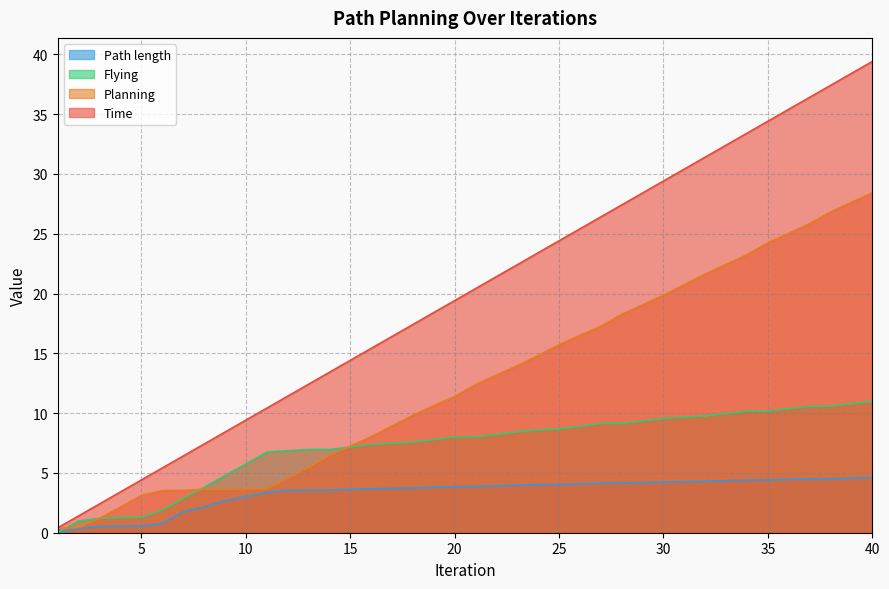

Reading left to right, extract all data points from this chart.

Time: 0.4	1.4	2.4	3.4	4.4	5.4	6.4	7.4	8.4	9.4	10.4	11.4	12.4	13.4	14.4	15.4	16.4	17.4	18.4	19.4	20.4	21.4	22.4	23.4	24.4	25.4	26.4	27.4	28.4	29.4	30.4	31.4	32.4	33.4	34.4	35.4	36.4	37.4	38.4	39.4
Planning: 0.4	0.4	1.2	2.1	3.1	3.5	3.5	3.6	3.6	3.7	3.7	4.5	5.4	6.4	7.2	8.0	8.9	9.8	10.6	11.4	12.4	13.2	14.0	14.8	15.7	16.5	17.3	18.3	19.1	19.9	20.7	21.6	22.4	23.2	24.2	25.0	25.8	26.8	27.6	28.4
Flying: 0.0	1.0	1.2	1.3	1.3	1.9	2.9	3.8	4.8	5.7	6.7	6.9	7.0	7.0	7.2	7.4	7.5	7.6	7.8	8.0	8.0	8.2	8.4	8.6	8.7	8.9	9.1	9.1	9.3	9.5	9.7	9.8	10.0	10.2	10.2	10.4	10.6	10.6	10.8	11.0
Path length: 0.0	0.3	0.5	0.5	0.6	0.8	1.7	2.2	2.7	3.0	3.4	3.5	3.6	3.6	3.6	3.7	3.7	3.7	3.8	3.9	3.9	3.9	4.0	4.0	4.0	4.1	4.1	4.1	4.2	4.2	4.3	4.3	4.4	4.4	4.4	4.5	4.5	4.5	4.6	4.6